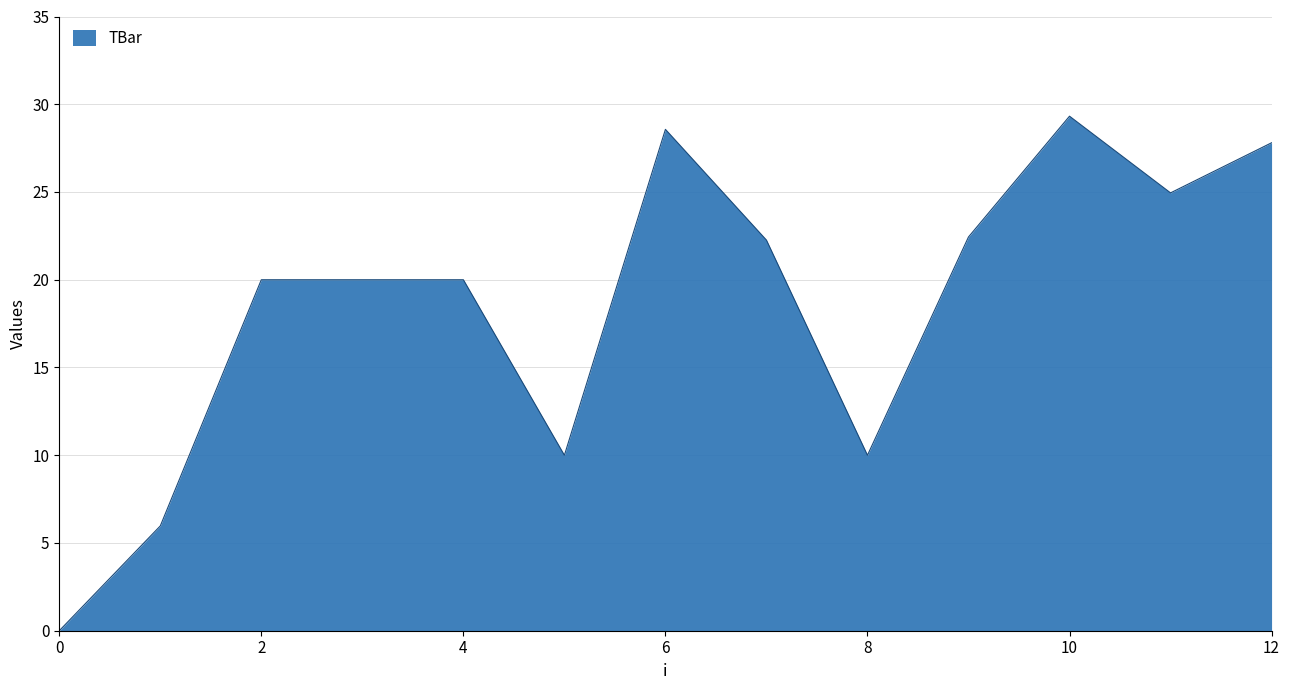

How many lines are shown in the chart?

1